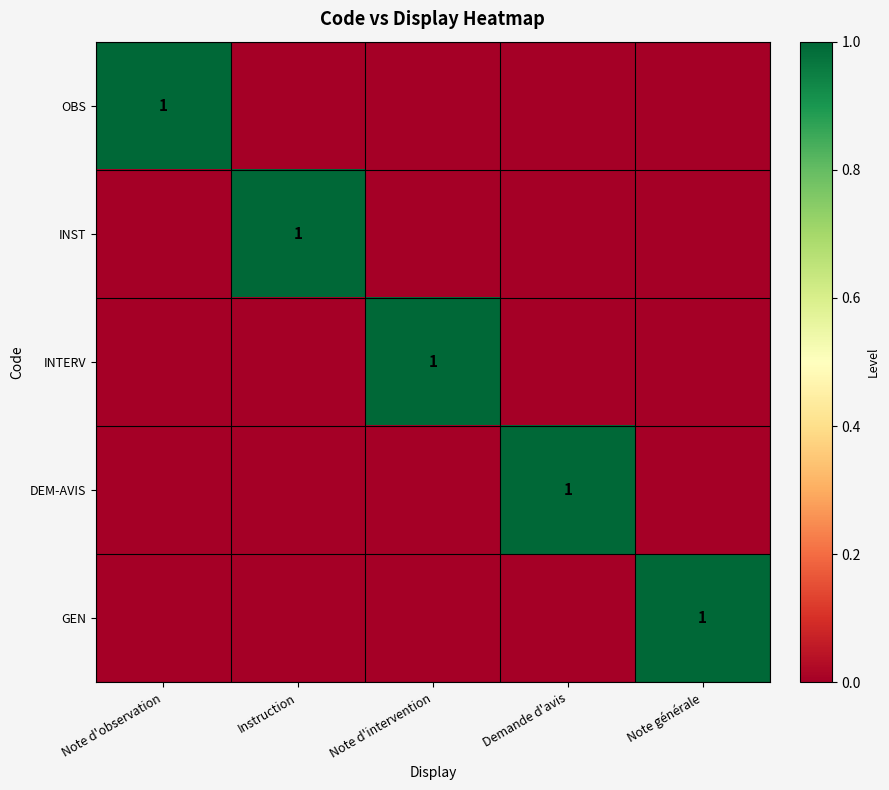

The INST series shows 2 at Instruction. True or false?

False